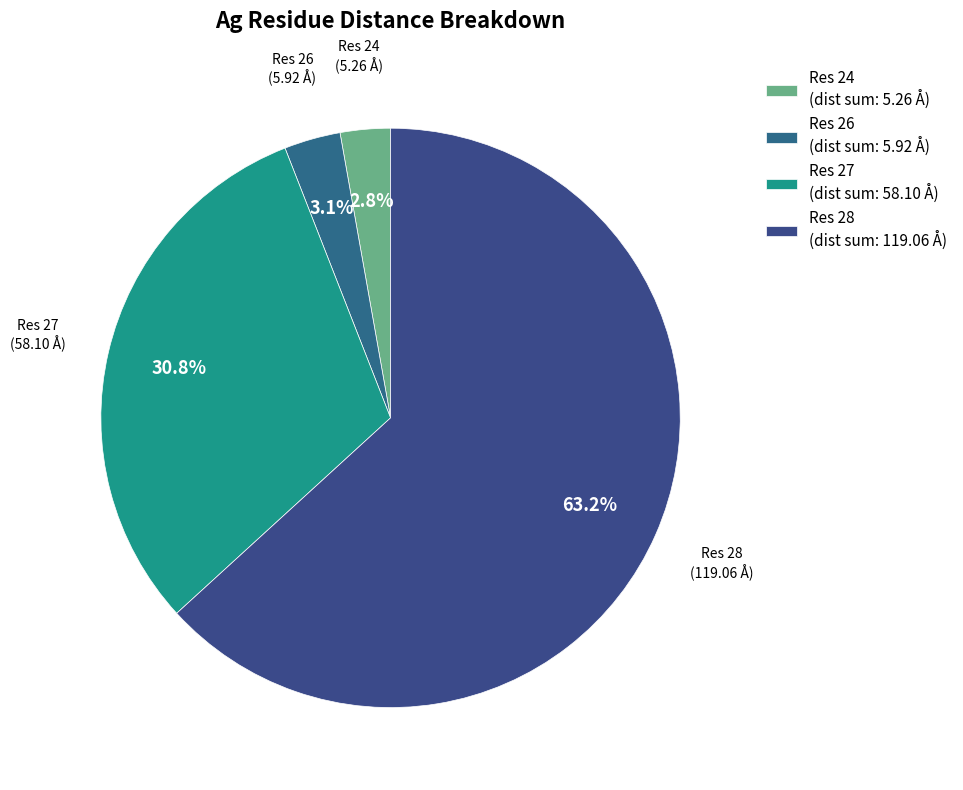

Count the number of slices in the pie.

4